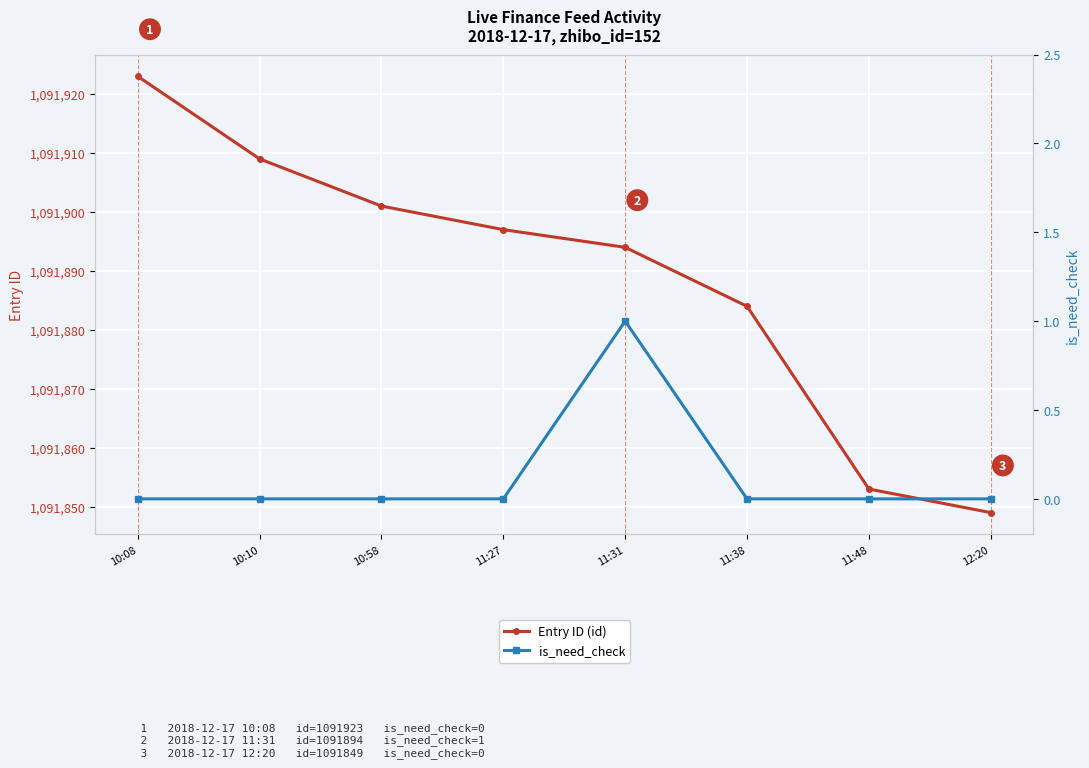

What is the label of the 3rd point from the left?

10:58